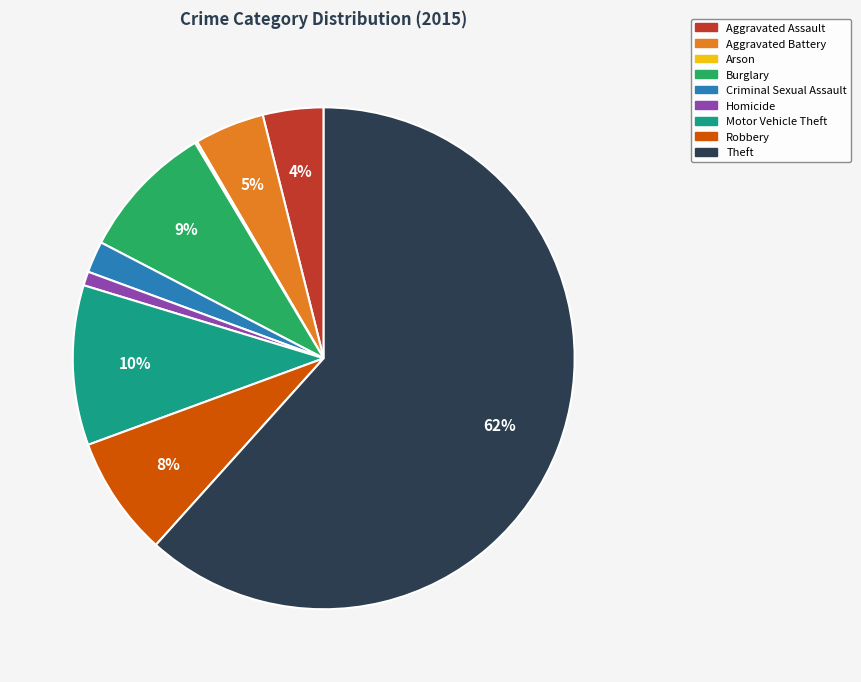

To the nearest percent, what percentage of the pie is Robbery?

8%